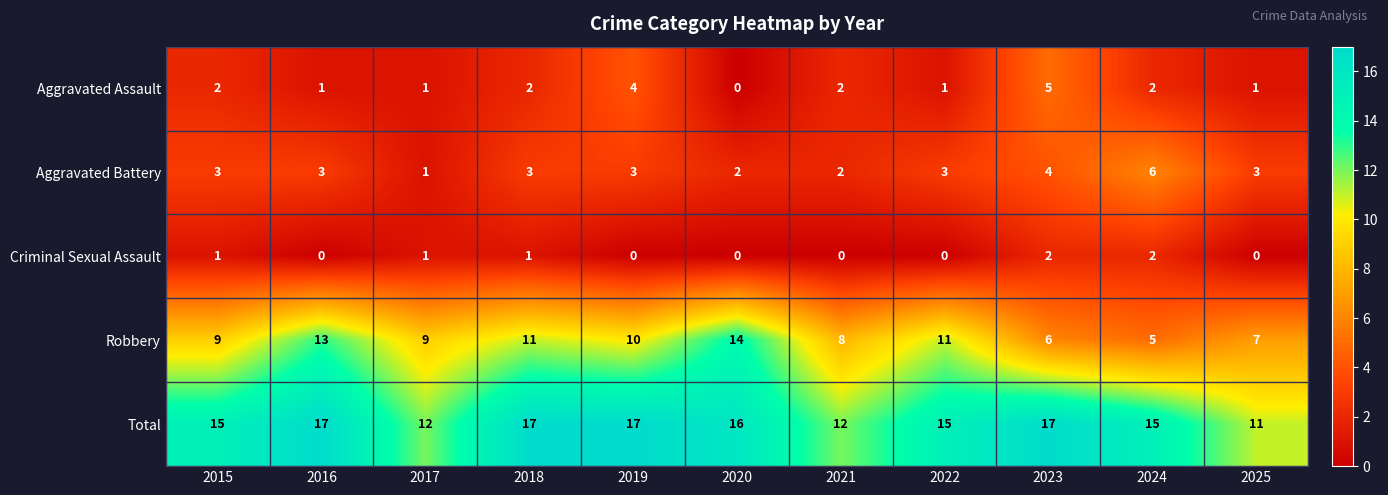

True or false: Criminal Sexual Assault has a value of -1 at 2025.

False